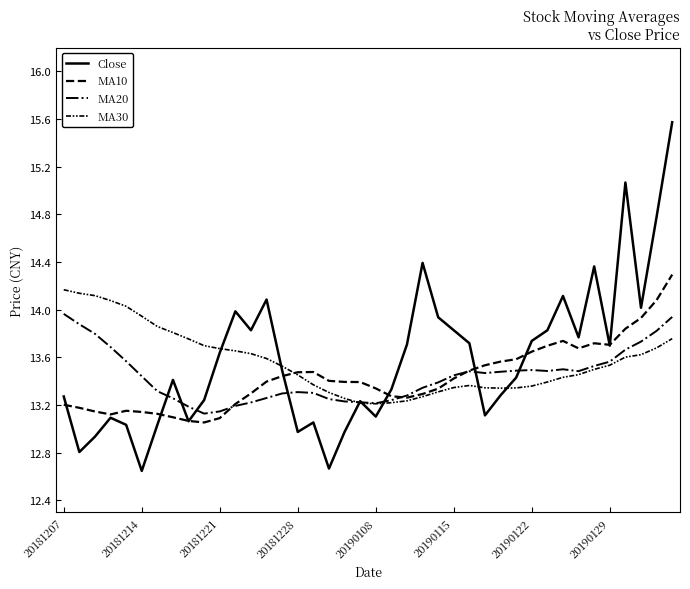

What is the value of the MA10 point at the 32nd from the left?

13.7